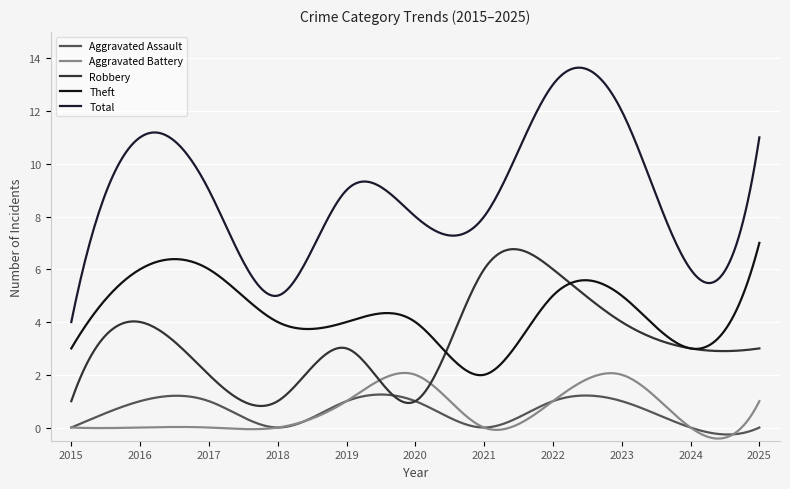

Which label corresponds to the smallest value in the chart?

2015